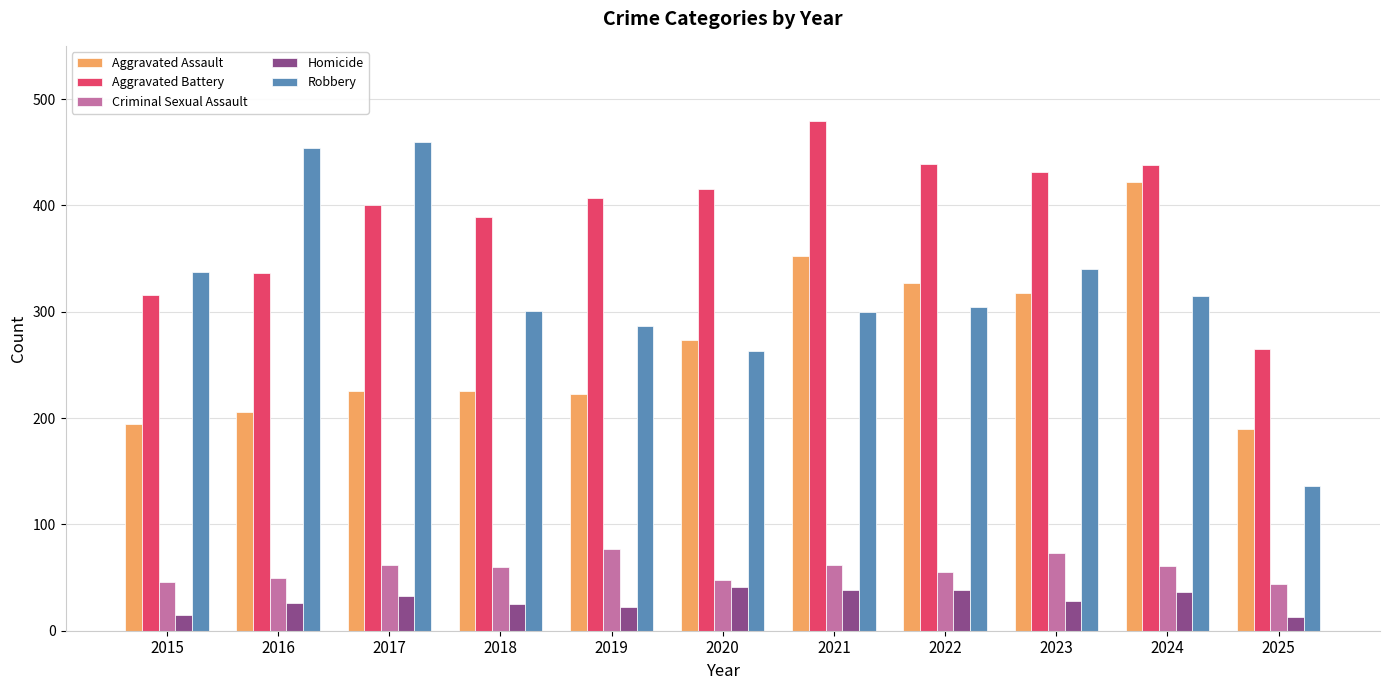

What is the approximate value of Aggravated Battery at 2016?

336